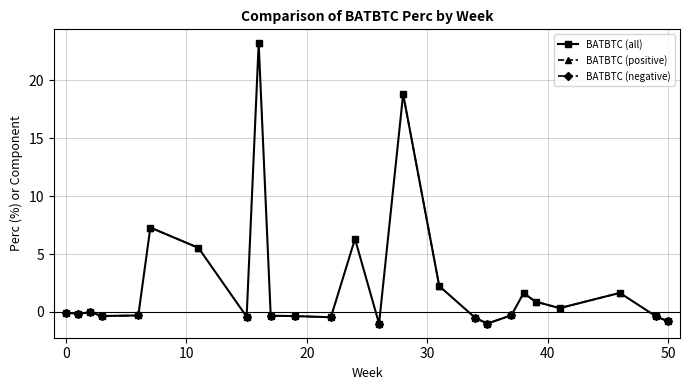

True or false: BATBTC (negative) and BATBTC (positive) cross at least once.

False